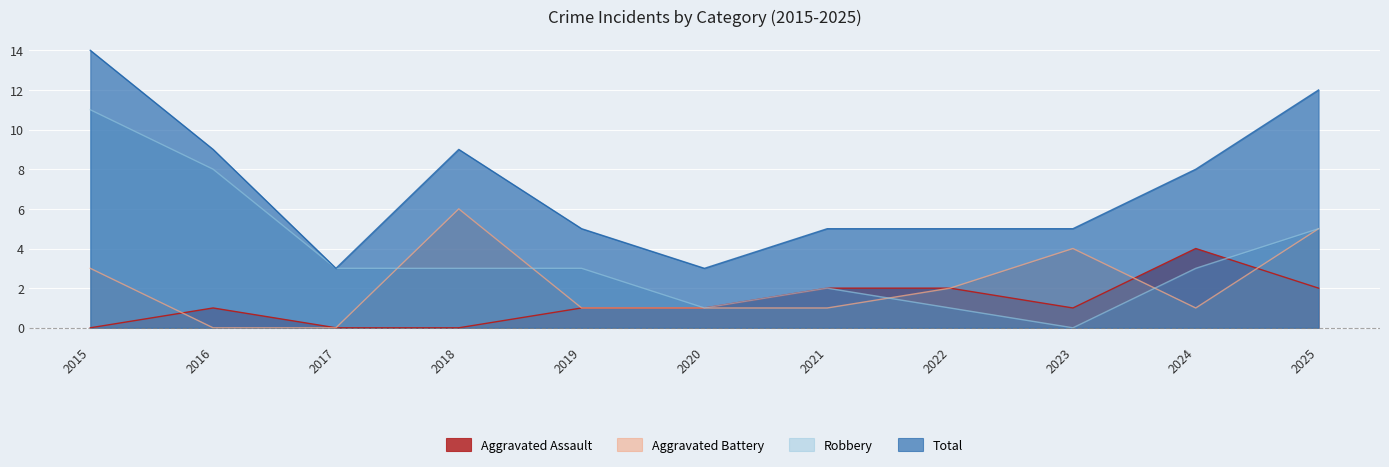

Which series has the largest range (max minus min)?

Robbery